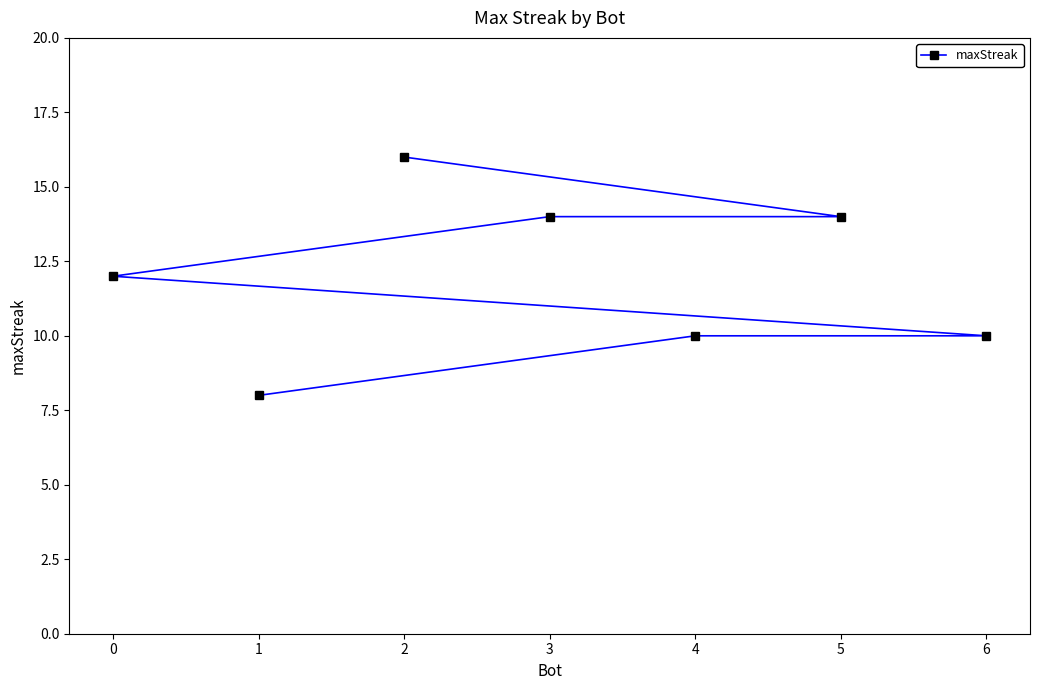

Rank the categories by value from lowest to highest.

1, 6, 4, 0, 5, 3, 2